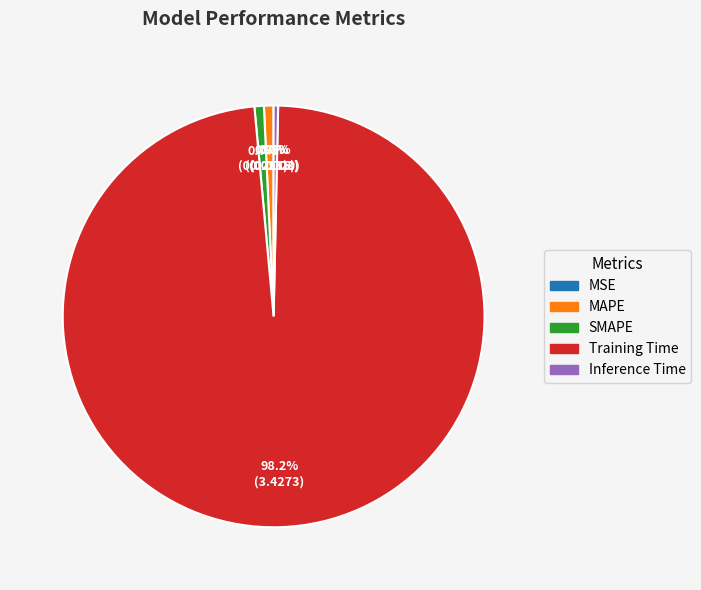

Which slice is the largest?

Training Time